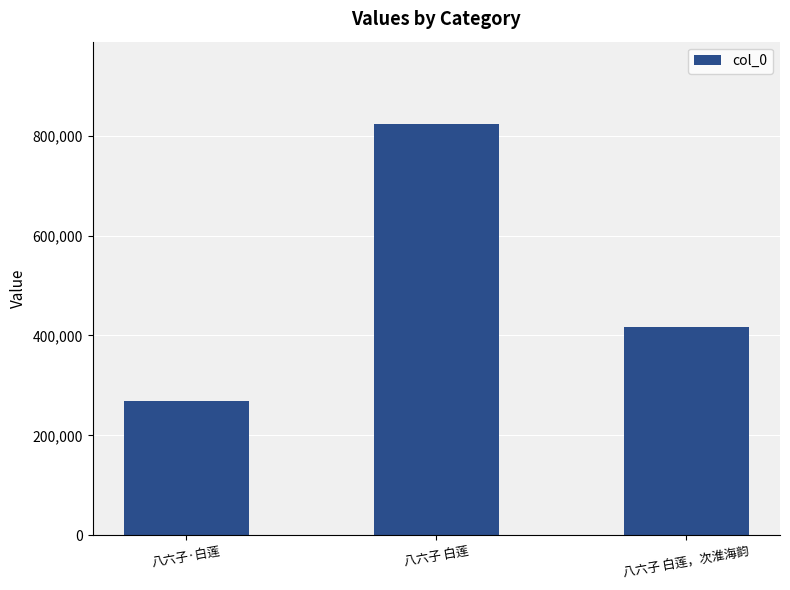

The value at 八六子 白莲 is 1118611. True or false?

False